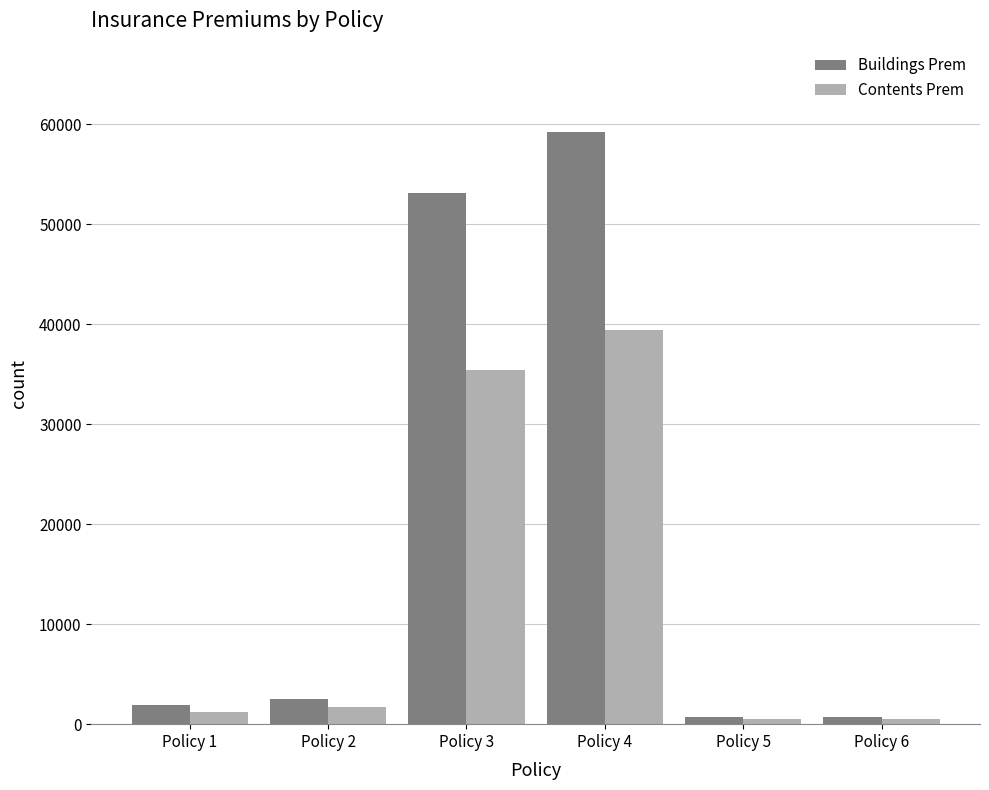

How many bars are there in total?

12